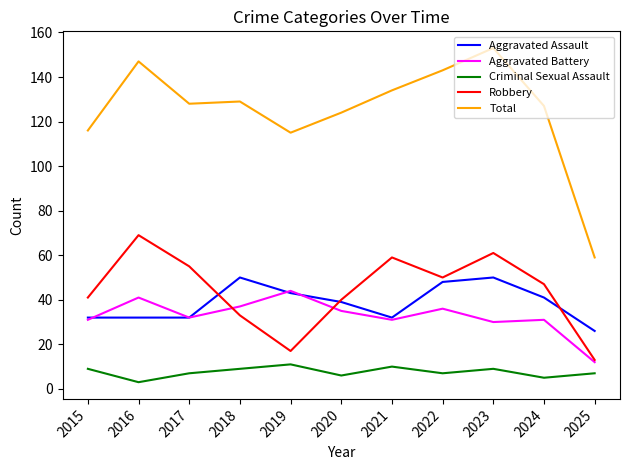

What is the total value across all series at 2025?

117